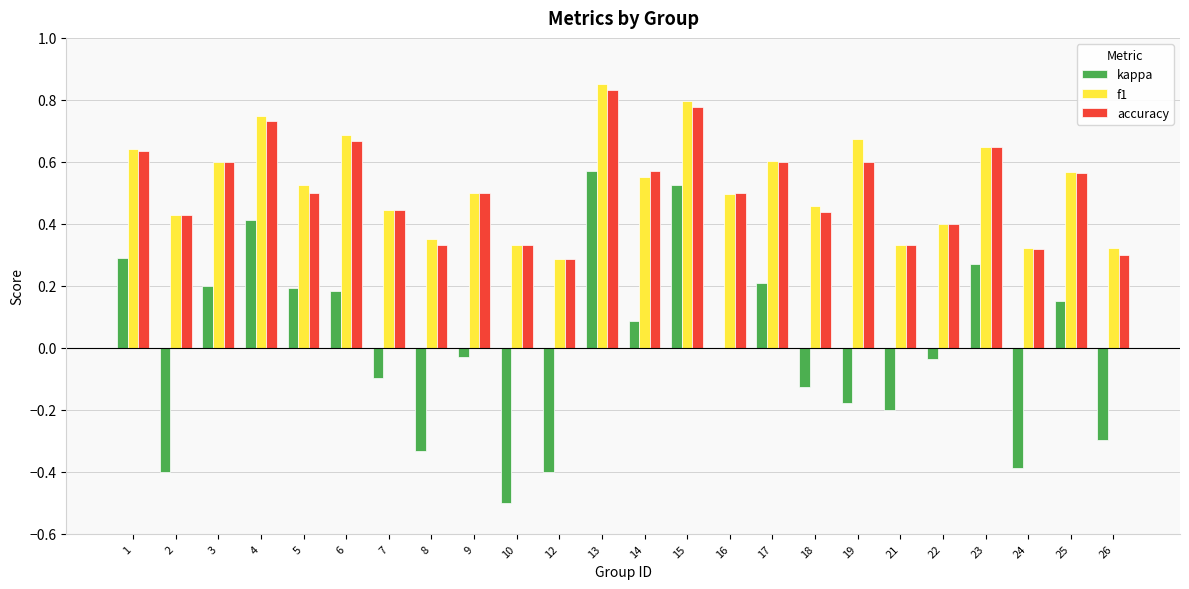

At which category does the chart reach its peak across all series?

13